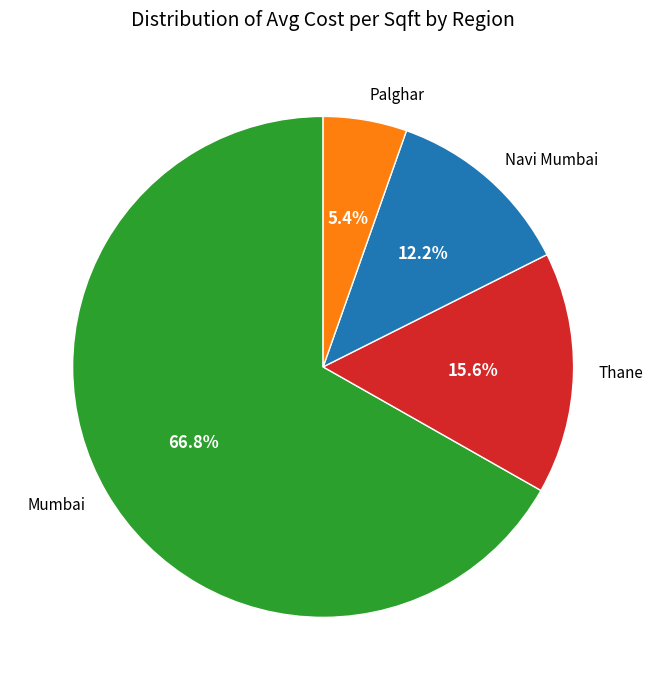

Which category has the smallest portion of the pie?

Palghar